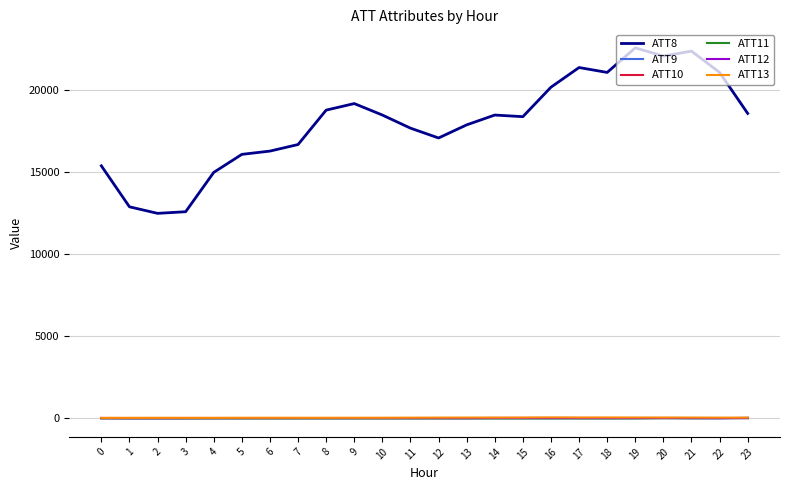

What is the greatest value displayed?

22600.0